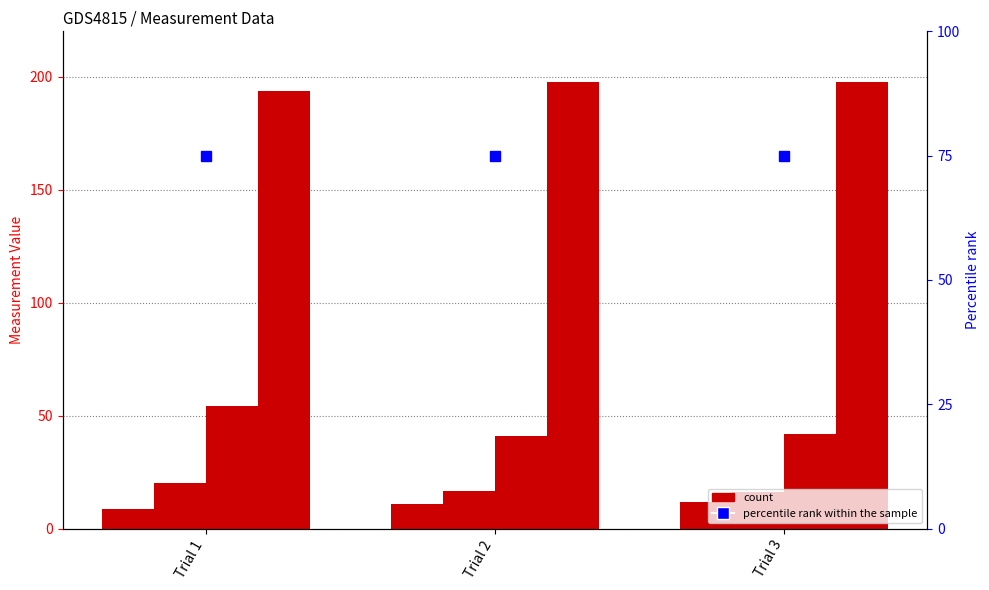

Is it true that 50 equals 41.1 at Trial 2?

True